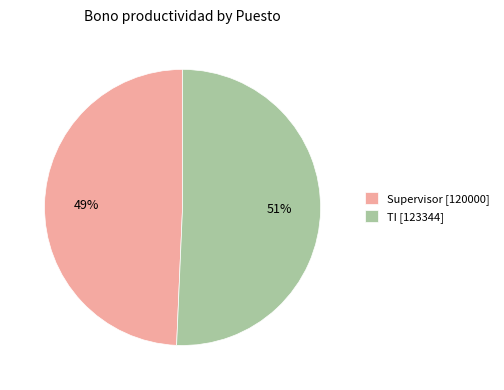

To the nearest percent, what is the average slice percentage?

50%